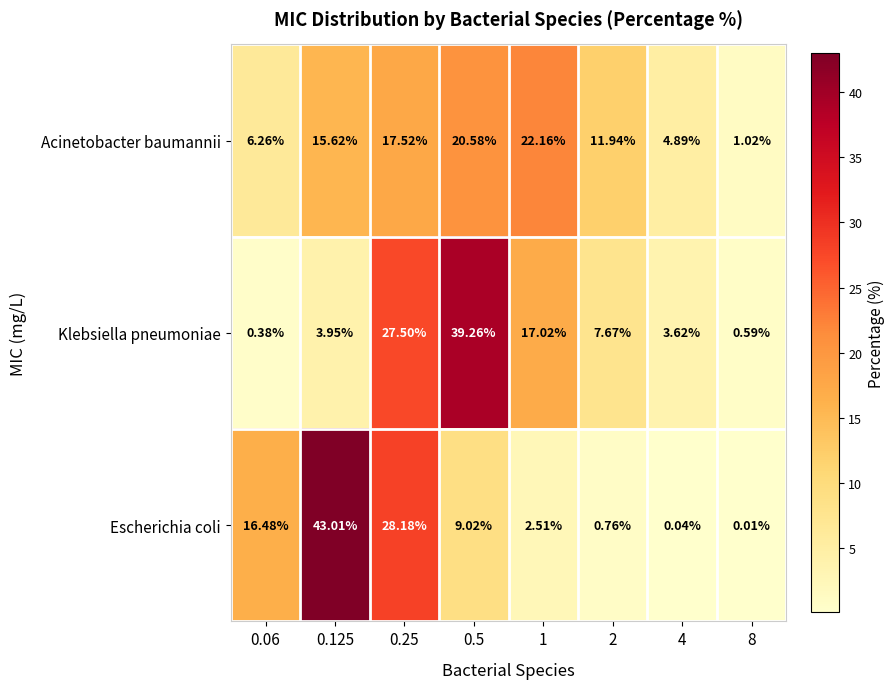

At which category does the chart reach its peak across all series?

0.125